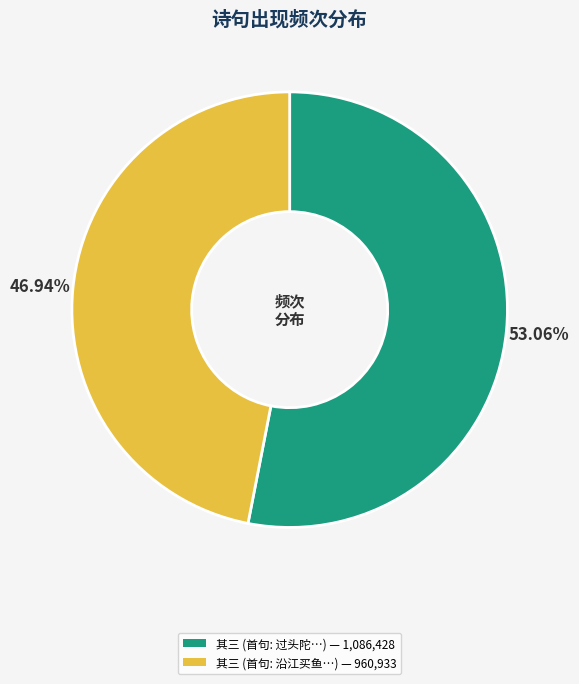

Does any single category account for the majority?

Yes